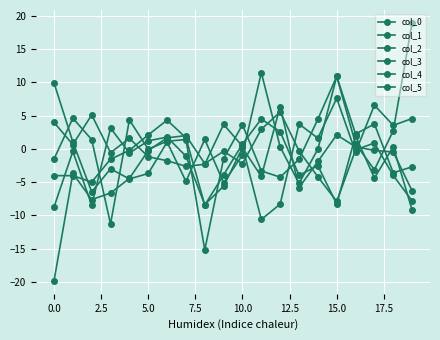

Count the number of categories in the chart.

20